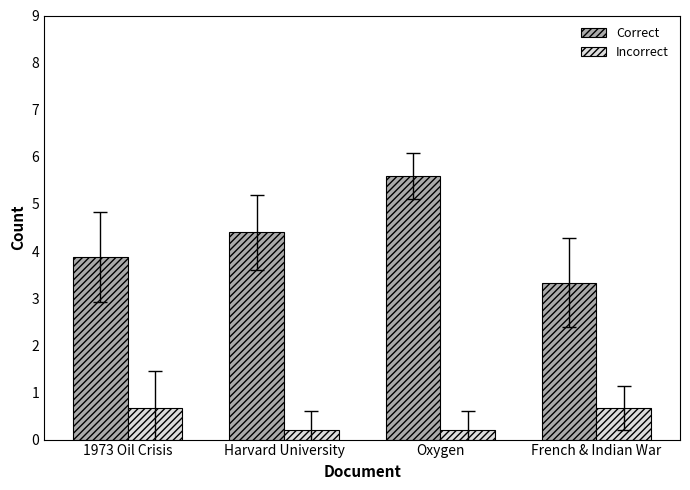

What is the difference between the highest and lowest values at French & Indian War?

2.7